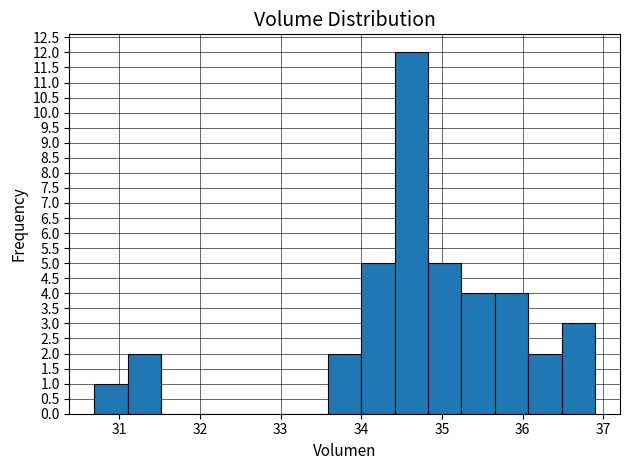

Which range on the x-axis has the tallest bar?

34.4 to 34.8